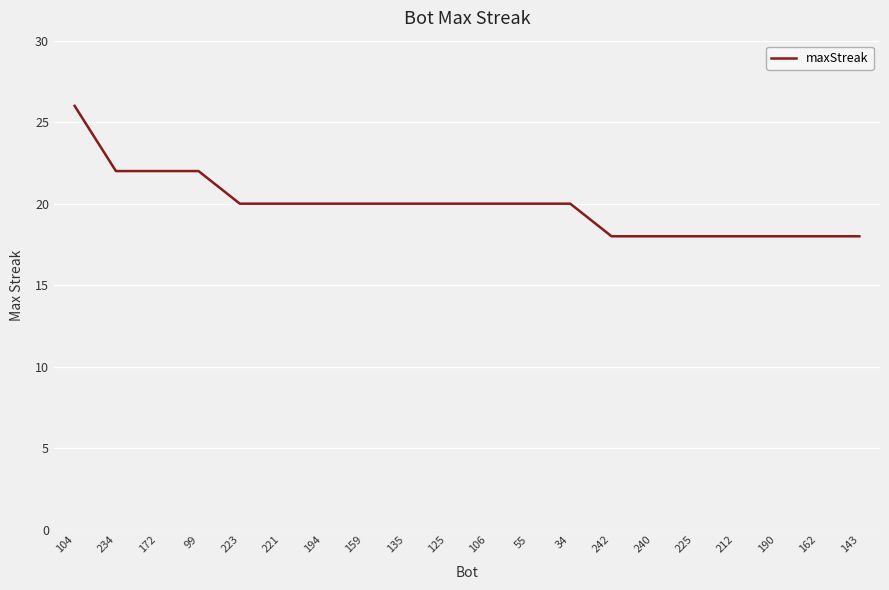

What is the average value?

20